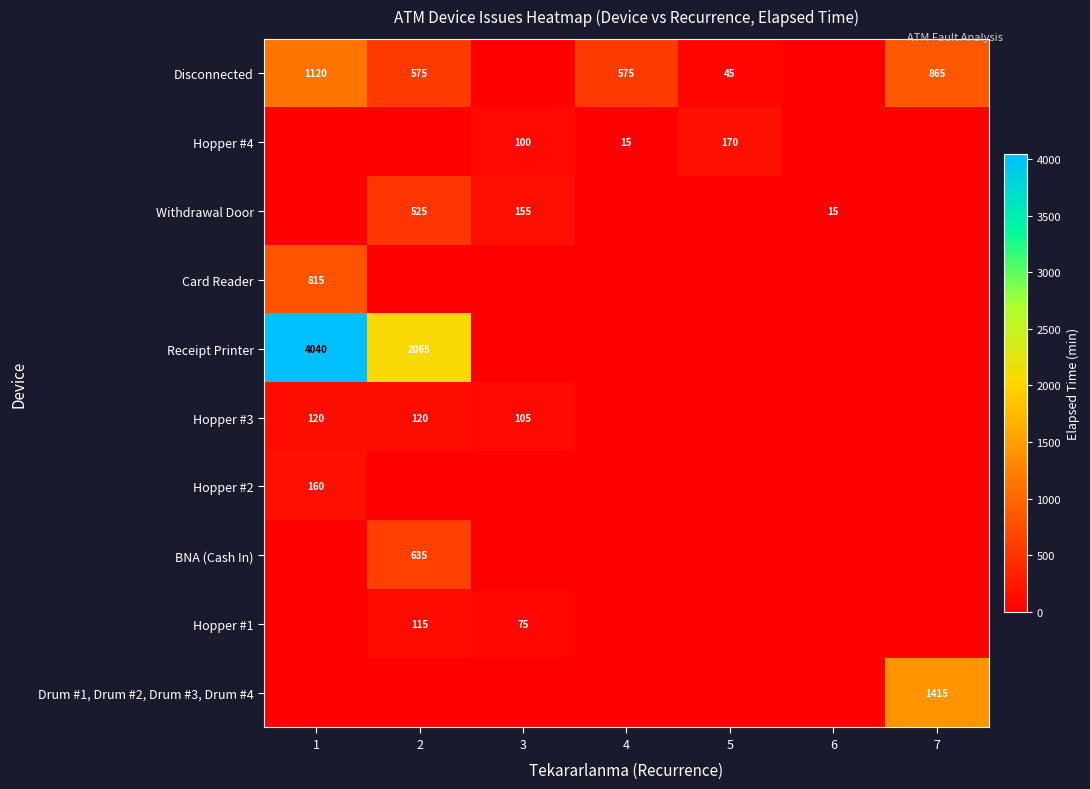

True or false: Drum #1, Drum #2, Drum #3, Drum #4 has a value of 1415 at 7.

True